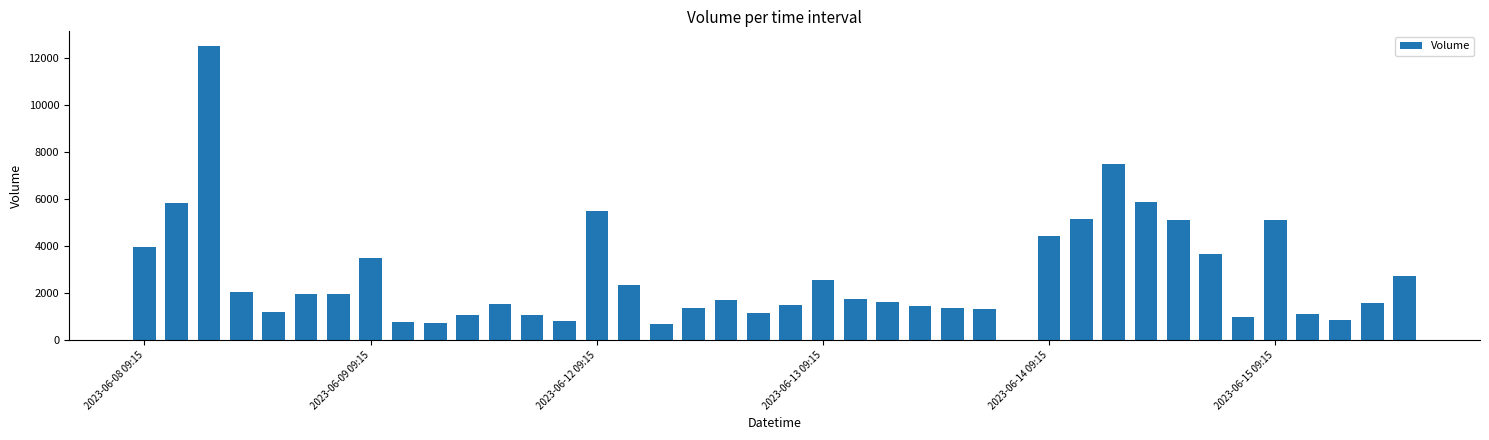

What is the greatest value displayed?

12487